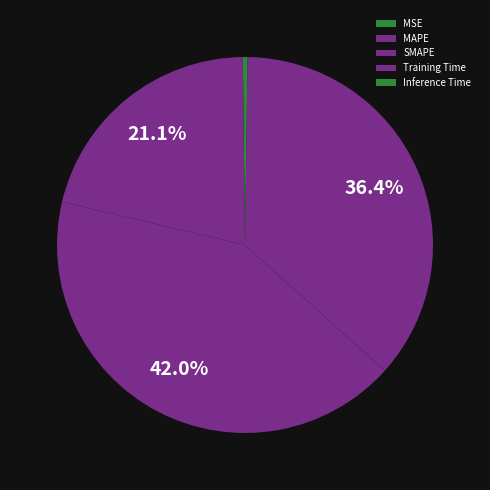

To the nearest percent, what is the difference between the Training Time and MSE slice percentages?

36%